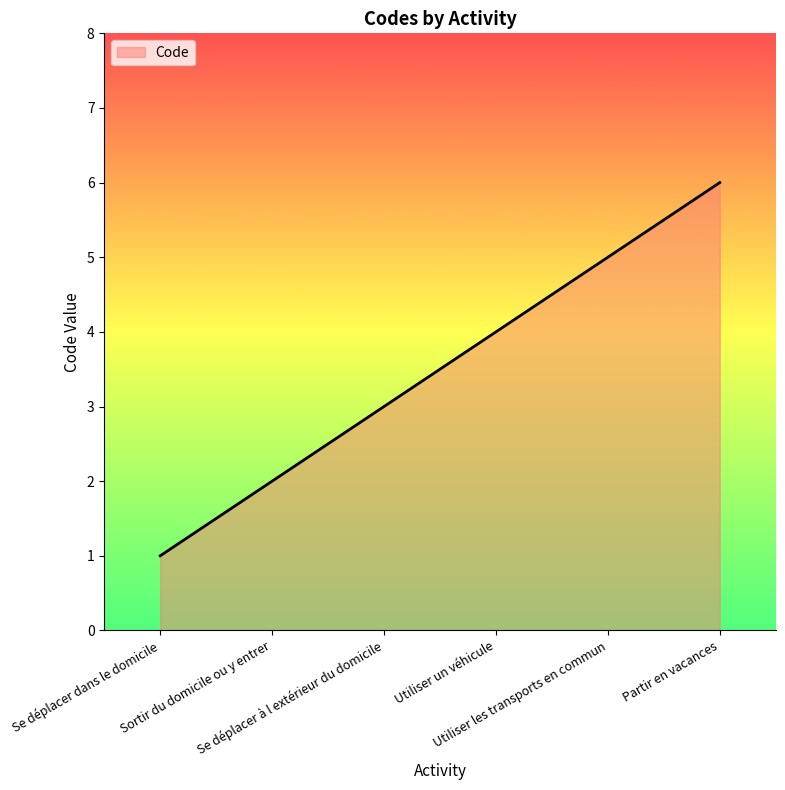

True or false: the data has more than 2 interior local peaks.

False